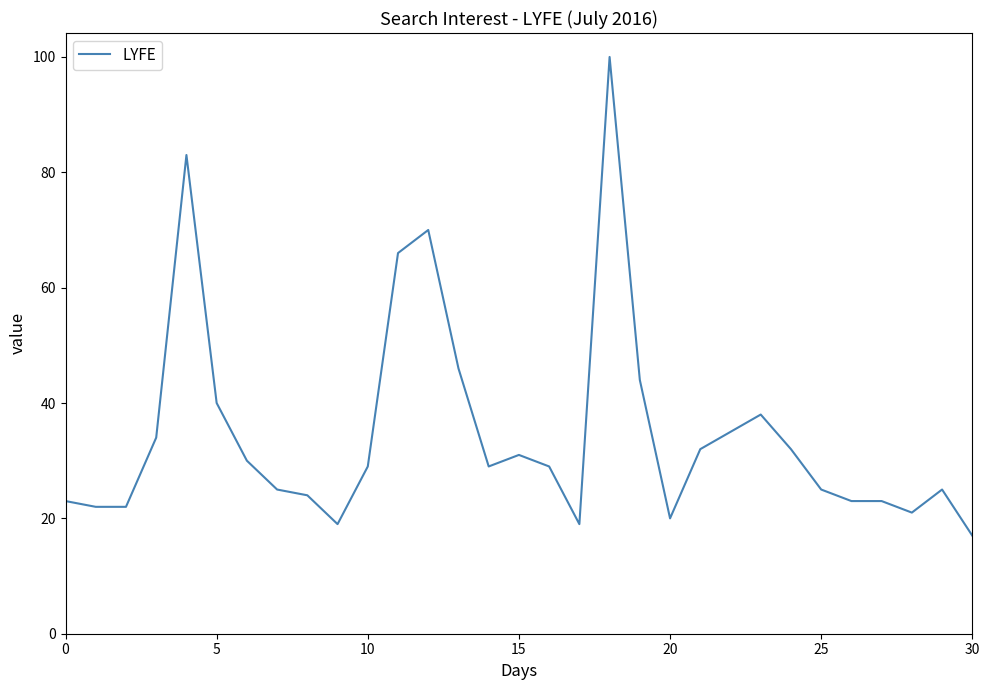

What is the greatest value displayed?

100